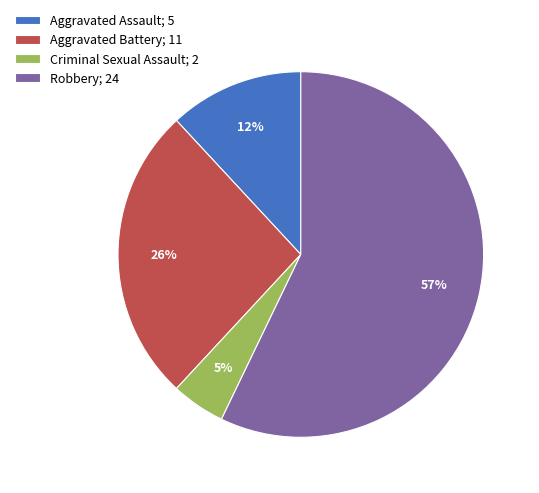

How many segments does this pie chart have?

4